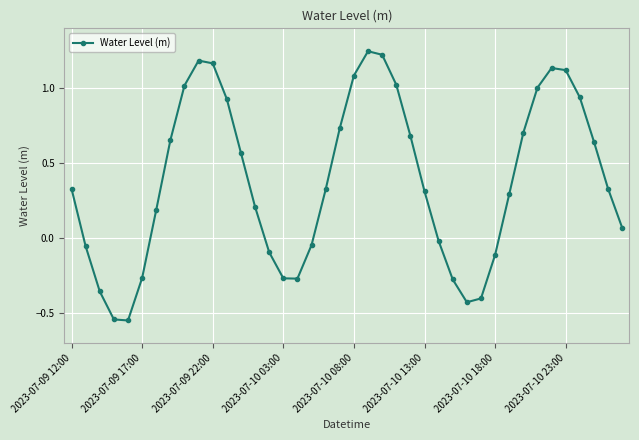

What is the difference between the maximum and minimum values?

1.8